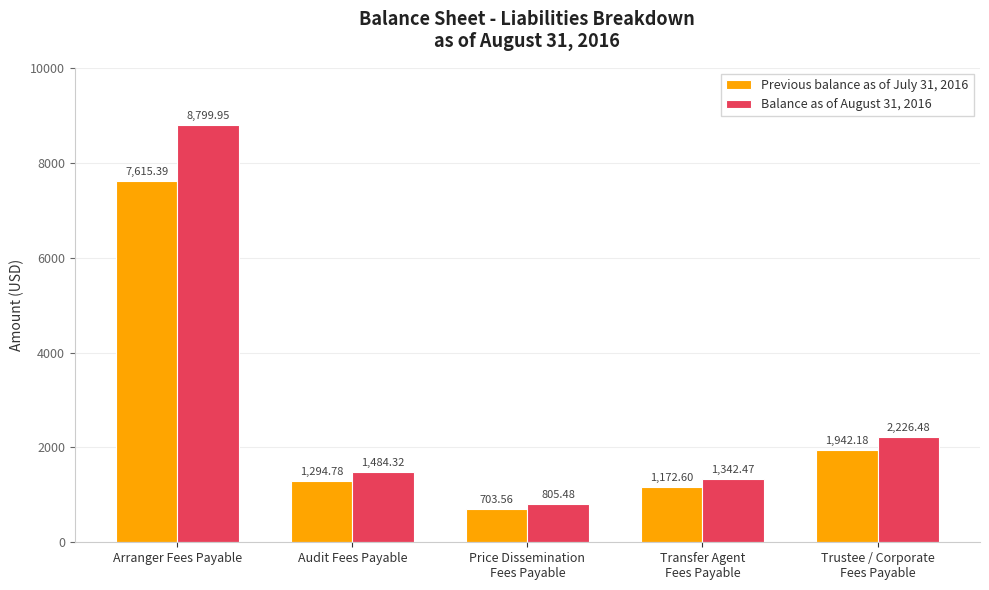

What is the highest value of the Balance as of August 31, 2016 series?

8800.0